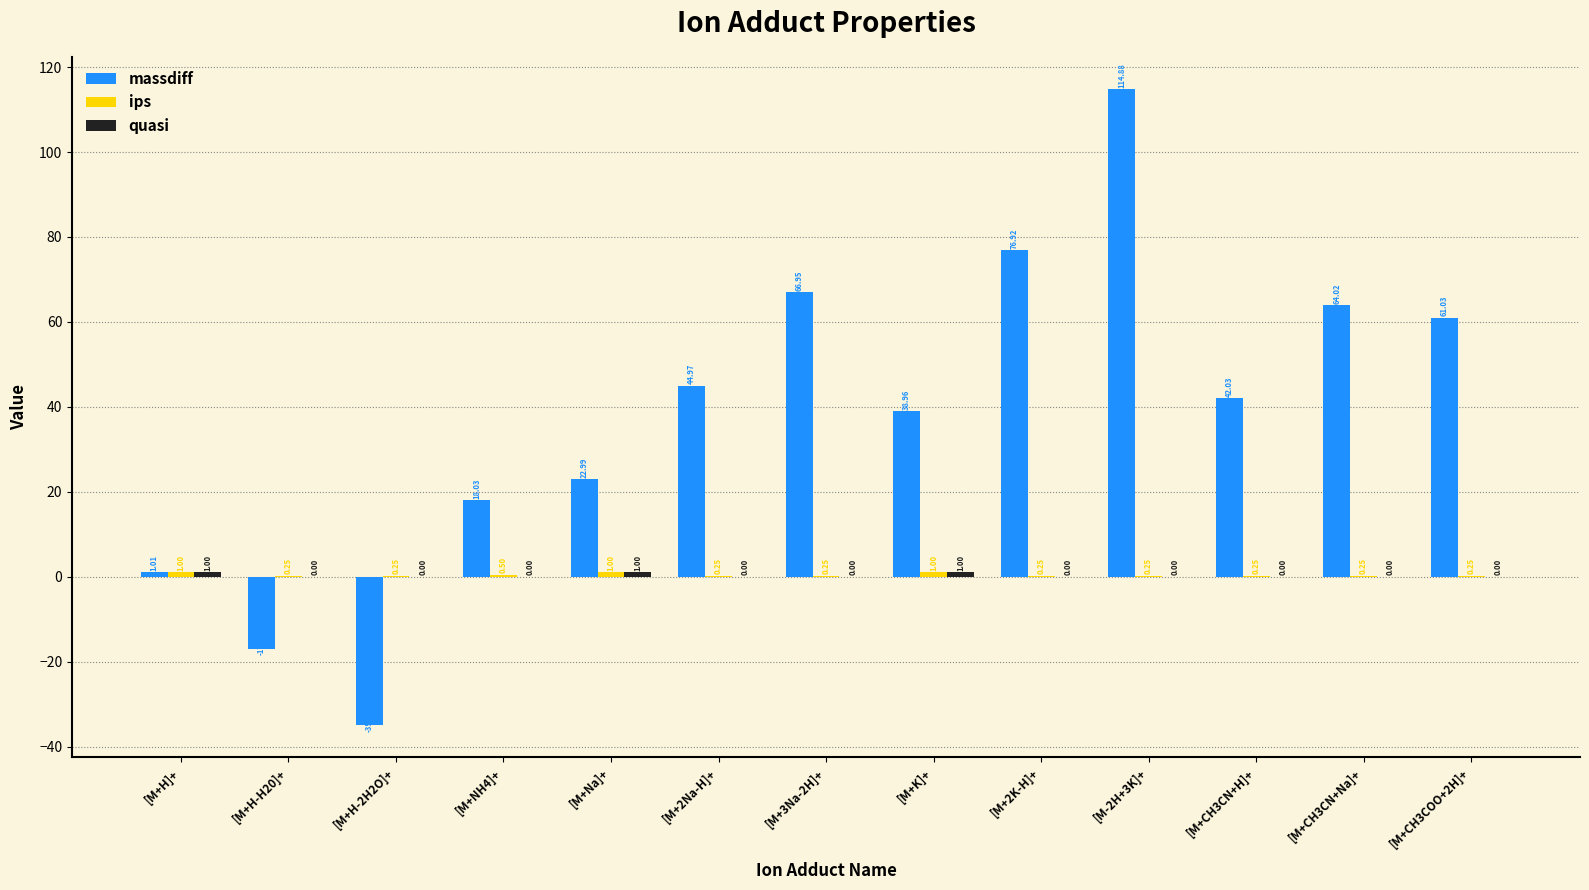

At which category is the sum across all series the highest?

[M-2H+3K]+